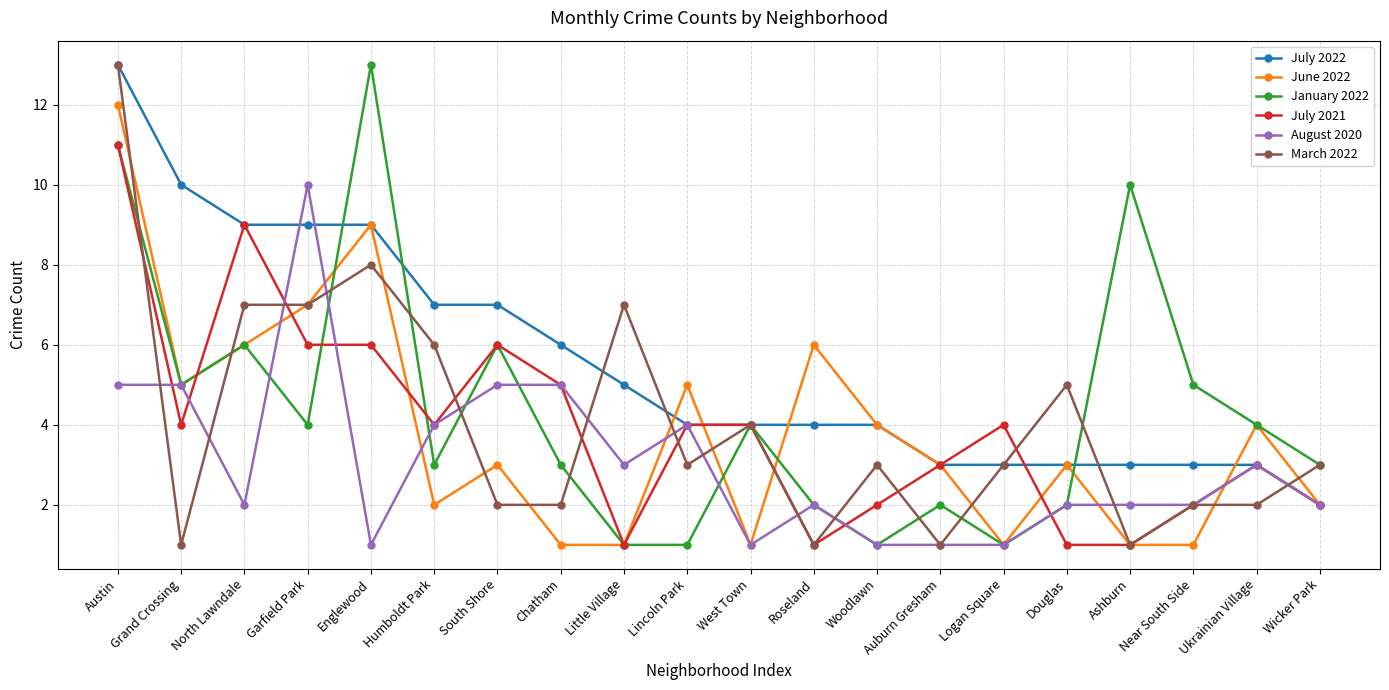

Is the value of August 2020 at North Lawndale greater than the value of July 2022 at Grand Crossing?

No